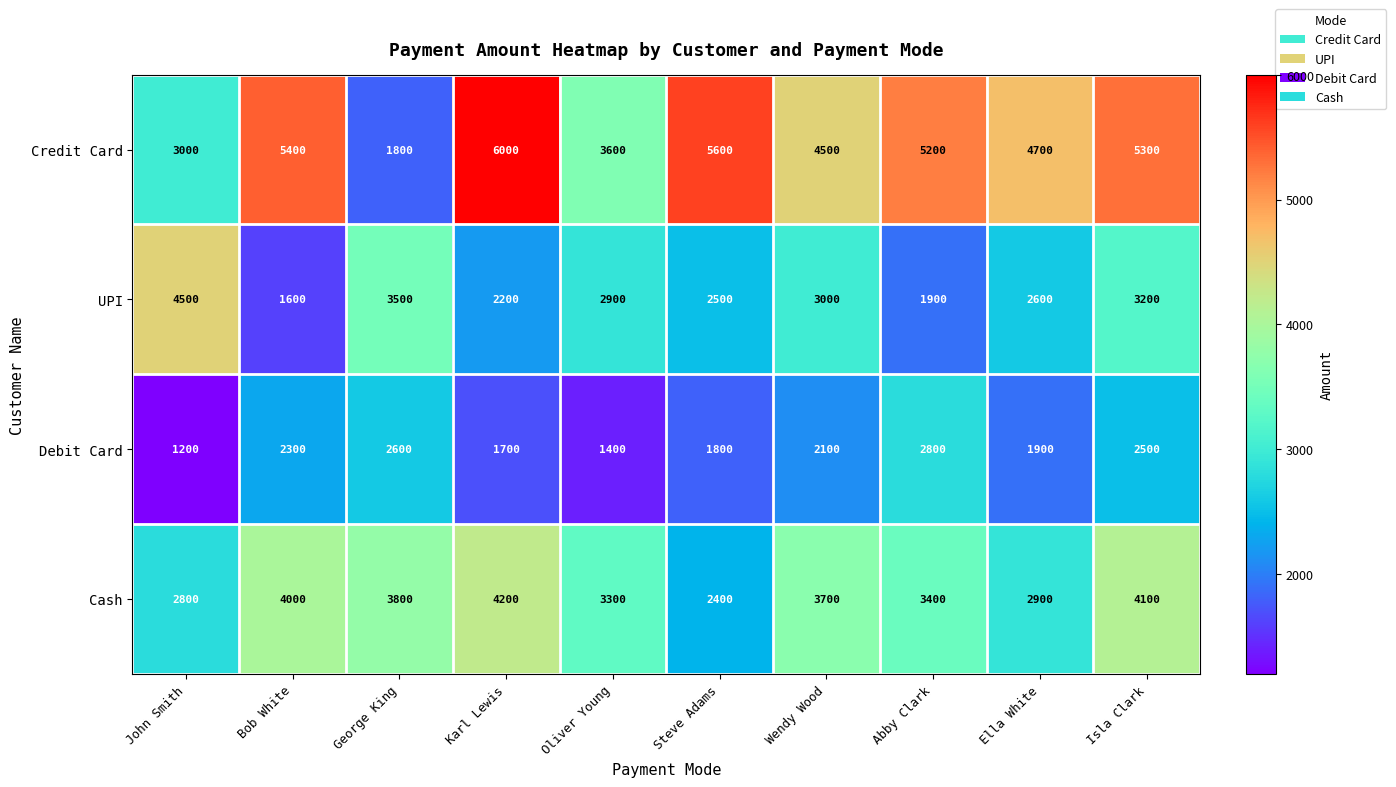

Which series has the largest total across all categories?

Credit Card